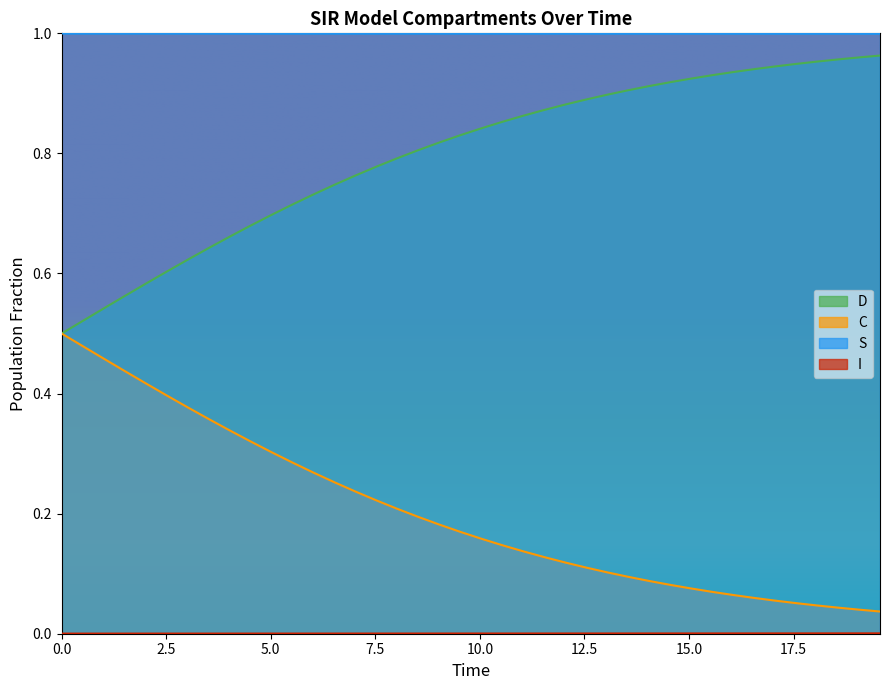

True or false: S and D intersect in this chart.

False